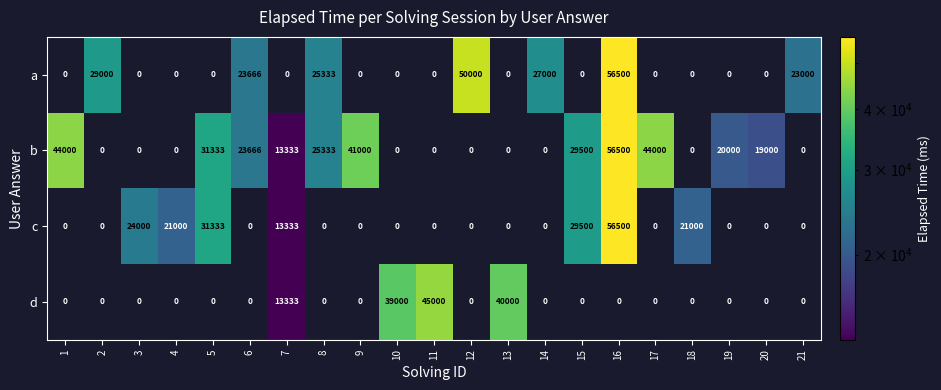

How many data points in c are above 0?

7